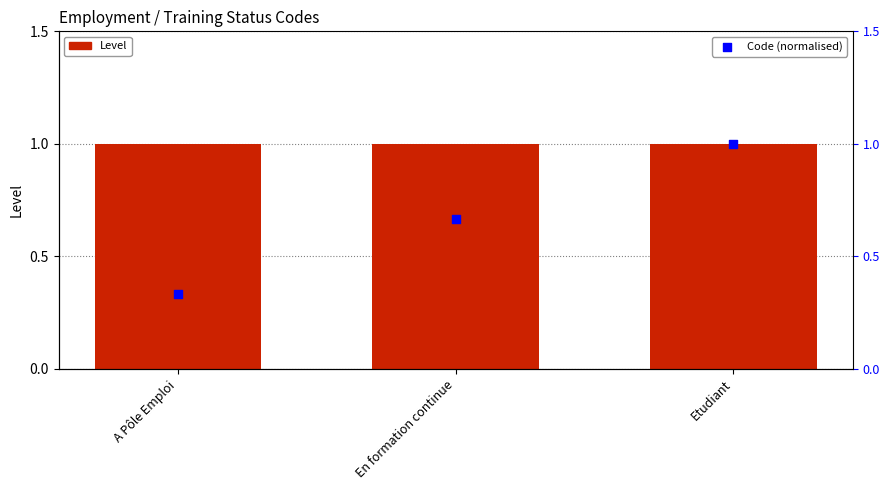

What is the total value across all series at En formation continue?

1.7